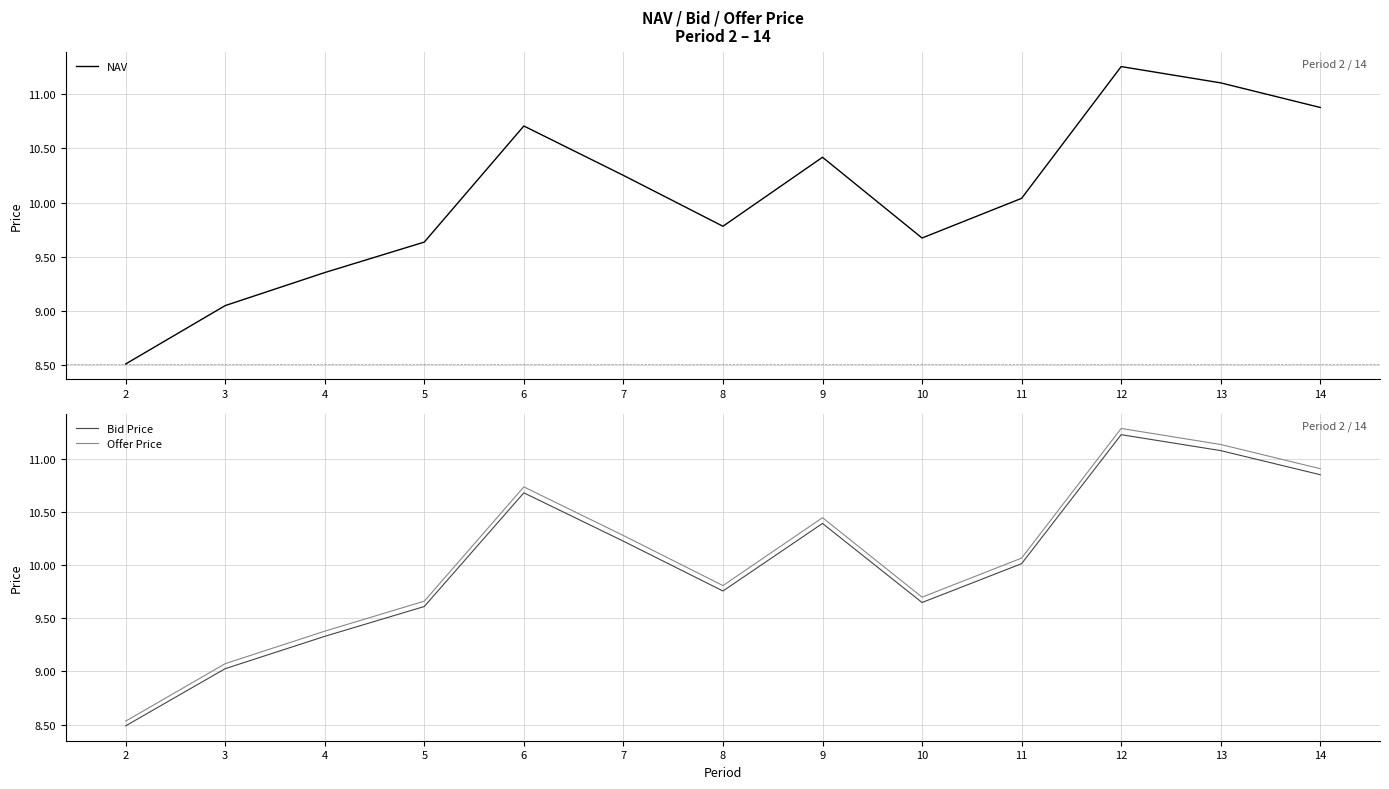

Which series has the largest range (max minus min)?

Offer Price